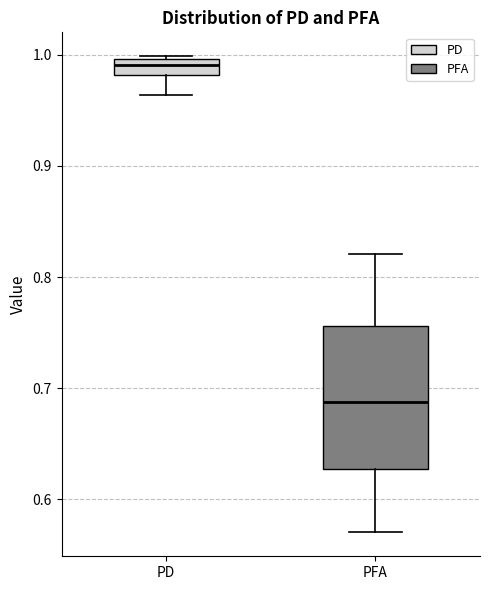

Which box's median line is the lowest?

PFA